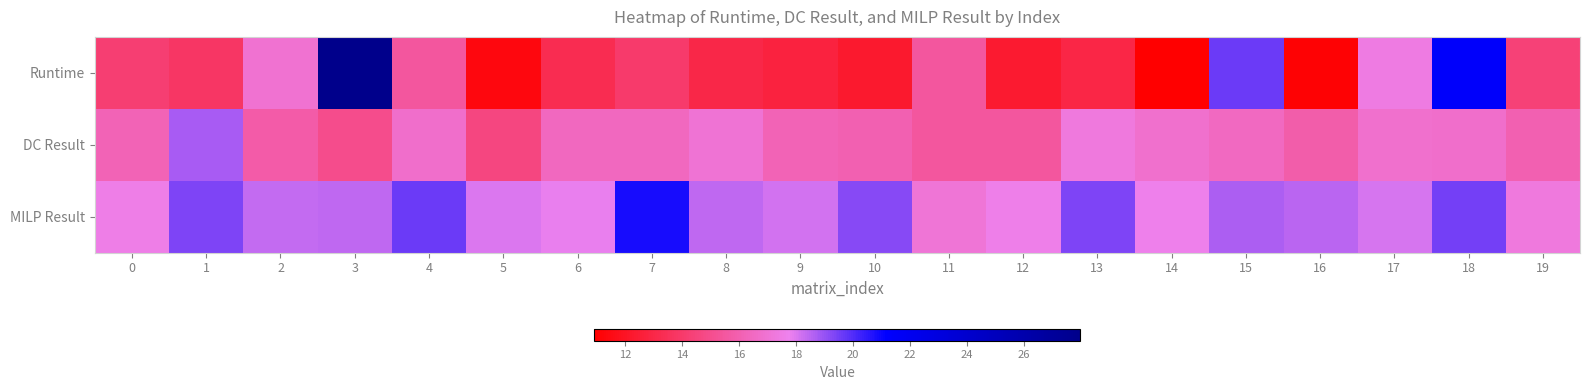

Count the number of data series in this chart.

3